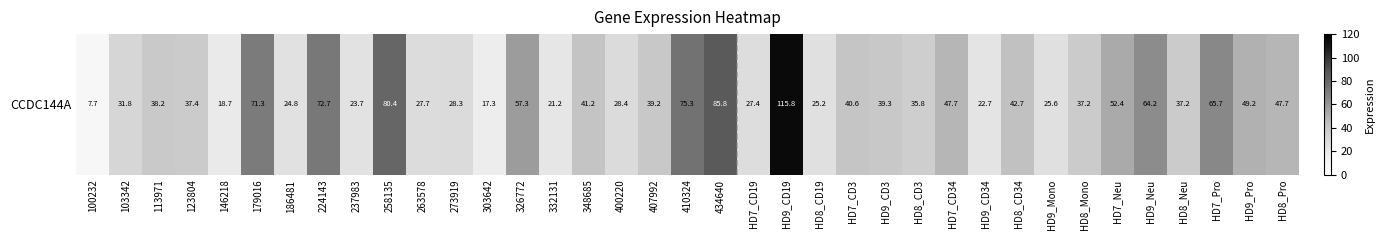

Rank the categories by value from lowest to highest.

100232, 303642, 146218, 332131, HD9_CD34, 237983, 186481, HD8_CD19, HD9_Mono, HD7_CD19, 263578, 273919, 400220, 103342, HD8_CD3, HD8_Mono, HD8_Neu, 123804, 113971, 407992, HD9_CD3, HD7_CD3, 348685, HD8_CD34, HD7_CD34, HD8_Pro, HD9_Pro, HD7_Neu, 326772, HD9_Neu, HD7_Pro, 179016, 224143, 410324, 258135, 434640, HD9_CD19